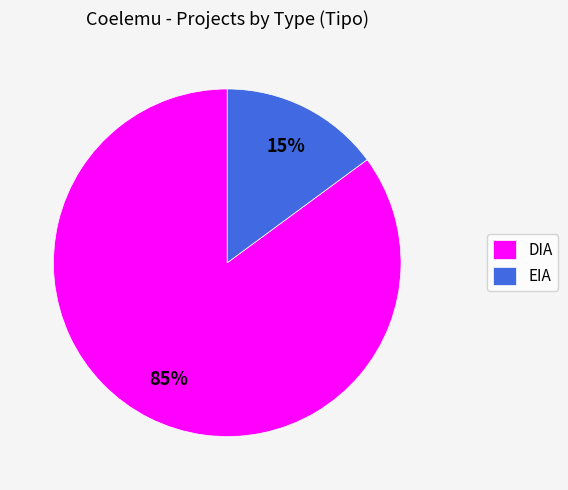

To the nearest percent, what is the difference between the DIA and EIA slice percentages?

70%